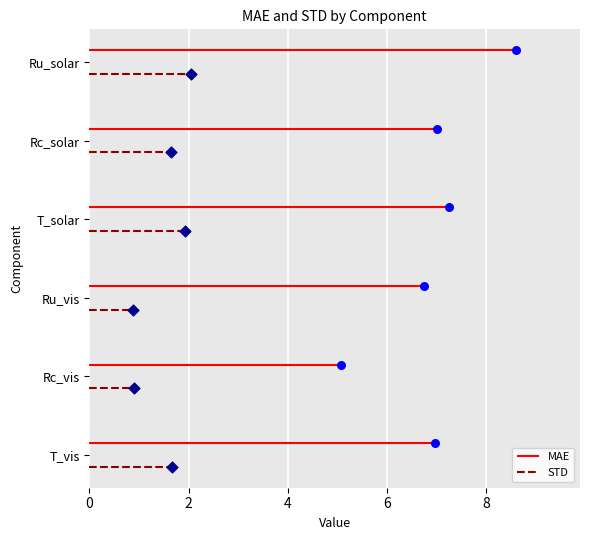

What are all the series names shown in the legend?

MAE, STD